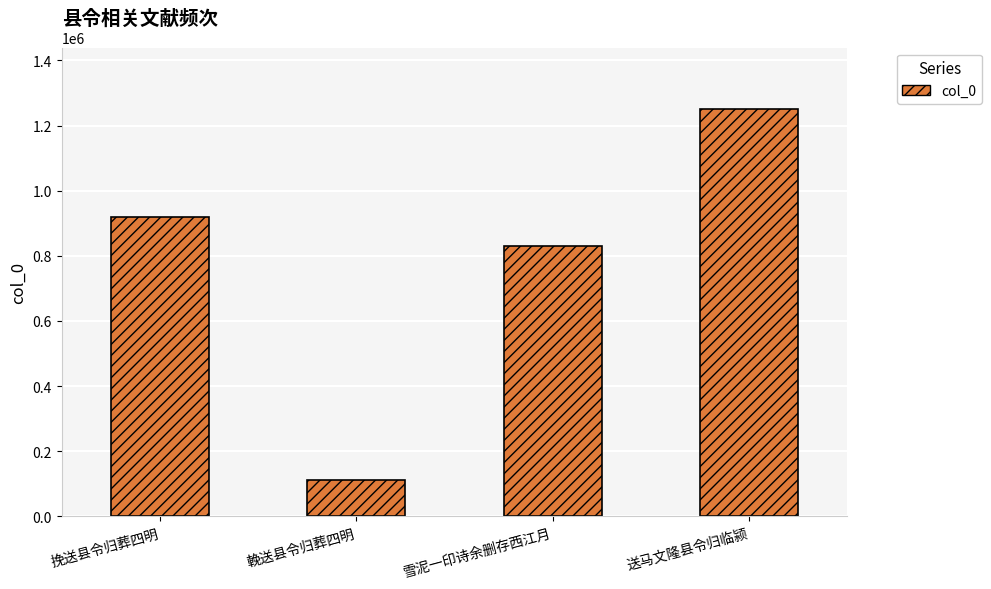

Reading left to right, list all the values displayed in this chart.

918360	111925	829966	1251445